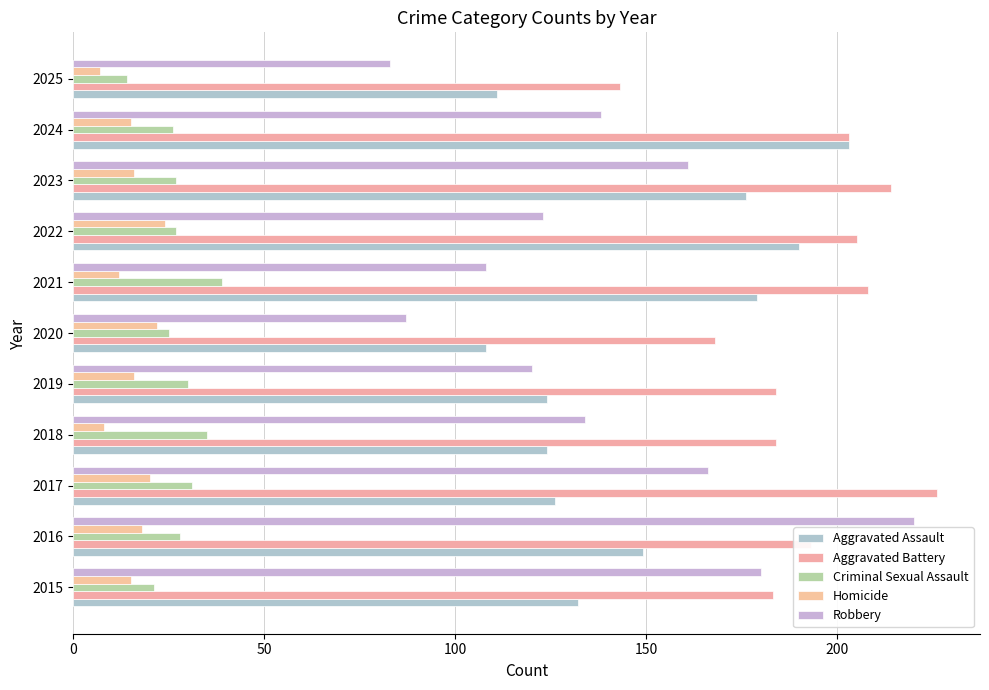

Which series has the widest spread of values?

Robbery